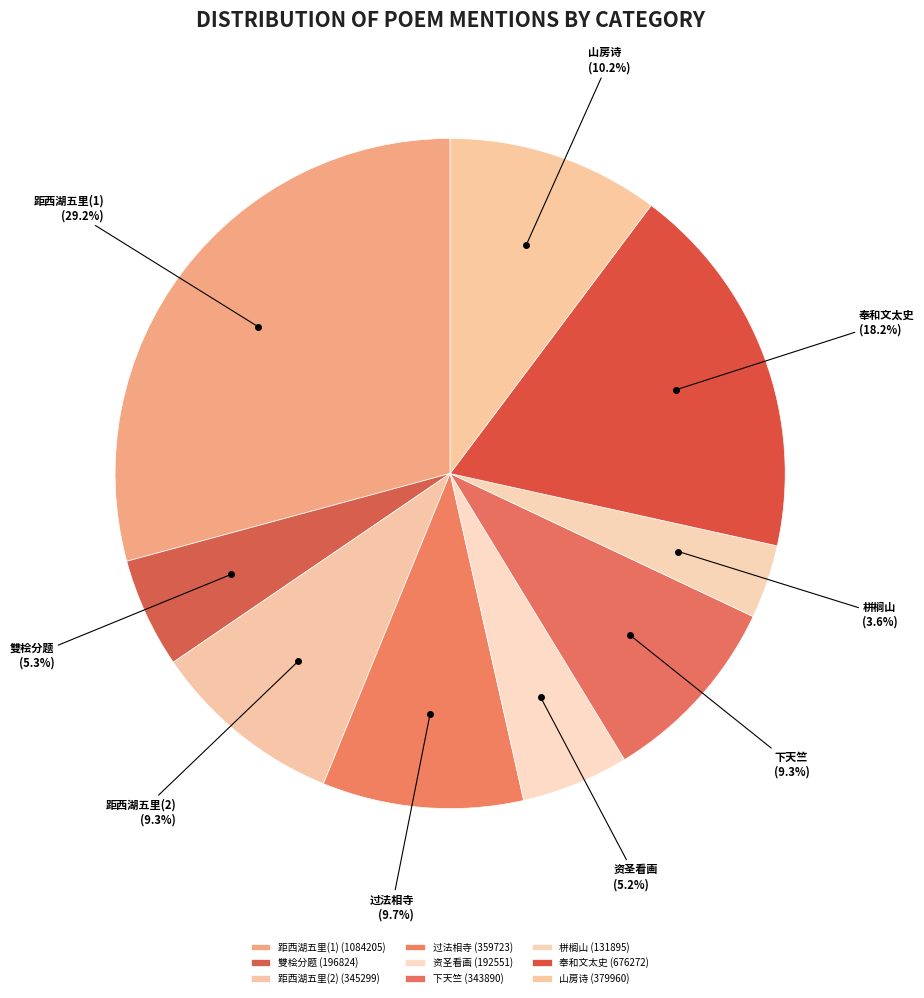

How many slices are in this pie chart?

9